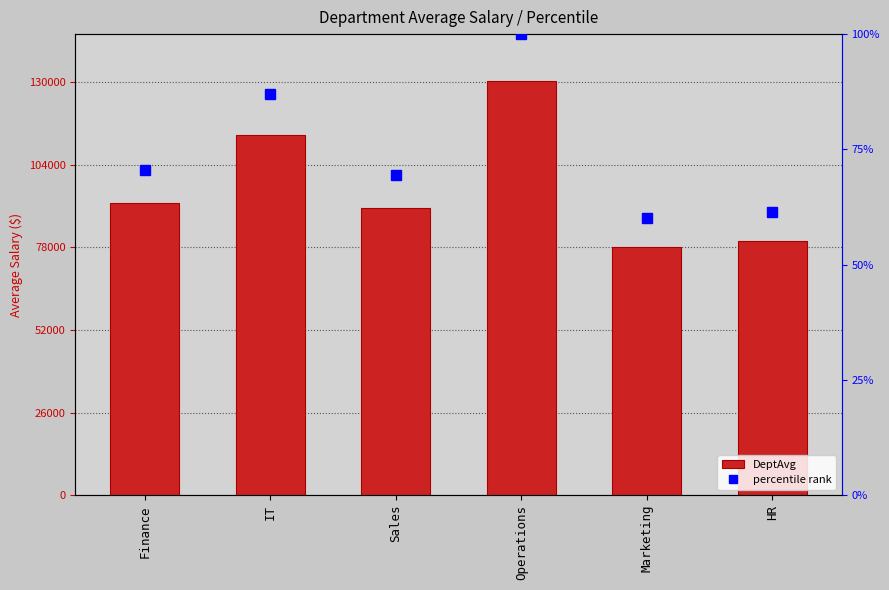

What is the total value across all series at Finance?

91823.1